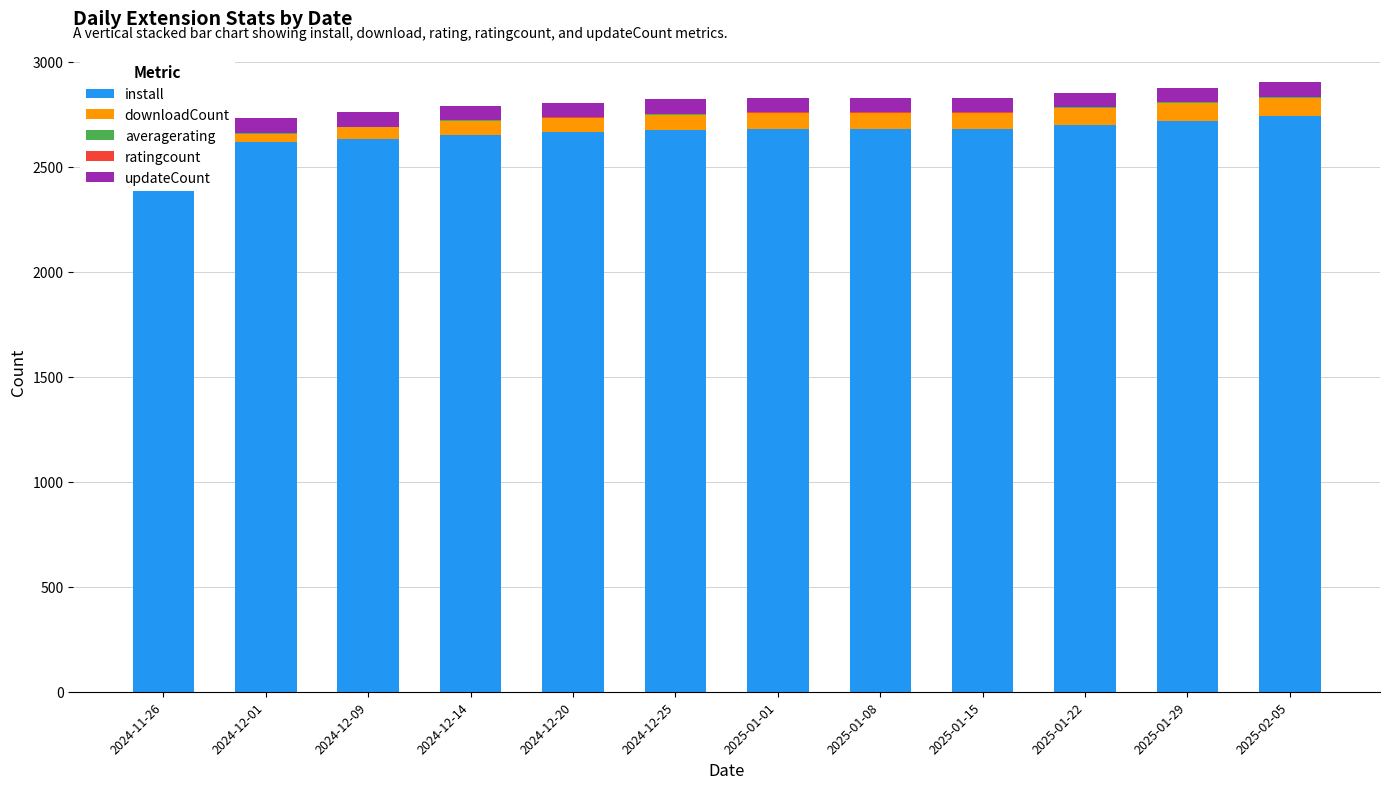

Is the value of downloadCount at 2024-11-26 greater than the value of ratingcount at 2025-01-01?

Yes